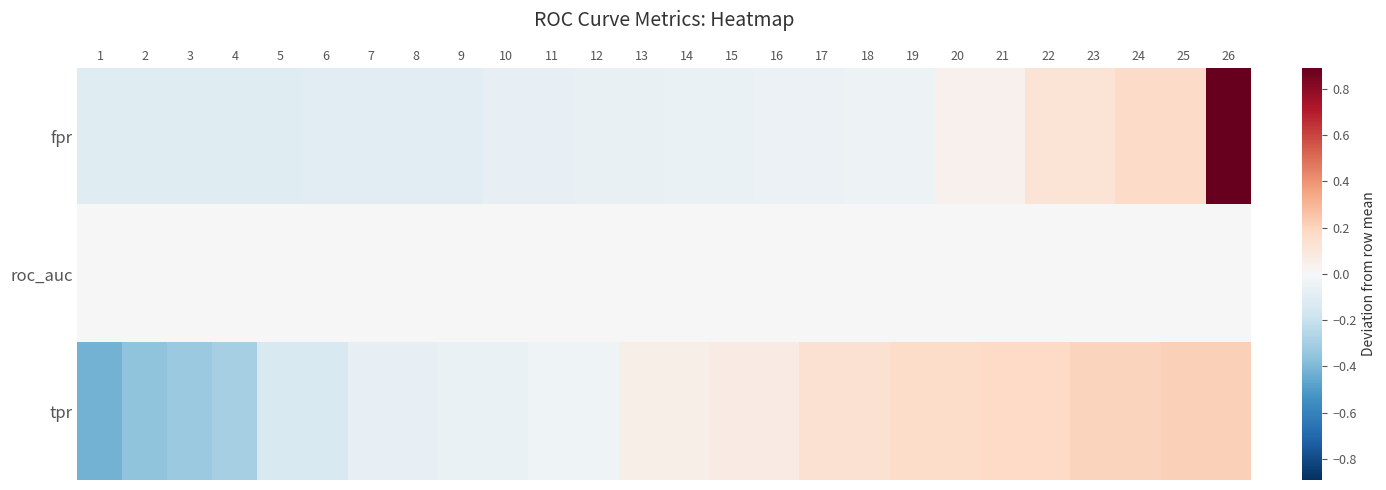

At how many categories does at least one series exceed 0?

26